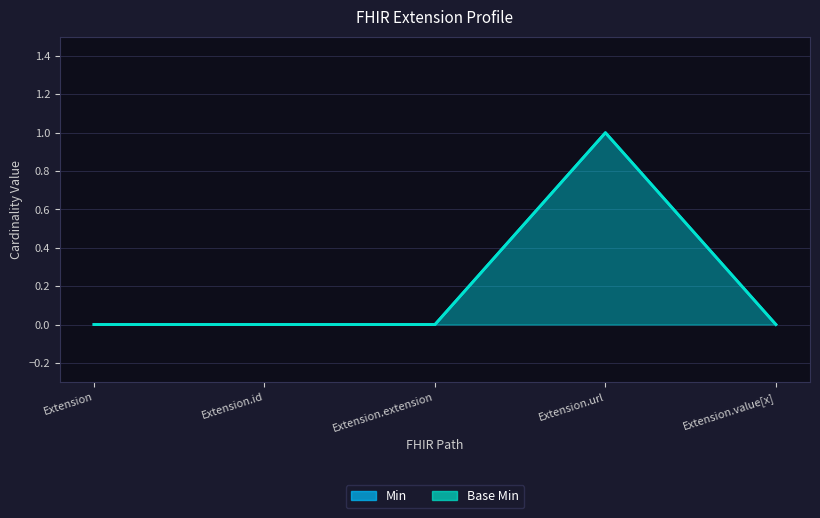

At Extension.id, list the series in order from smallest to largest.

Min, Base Min